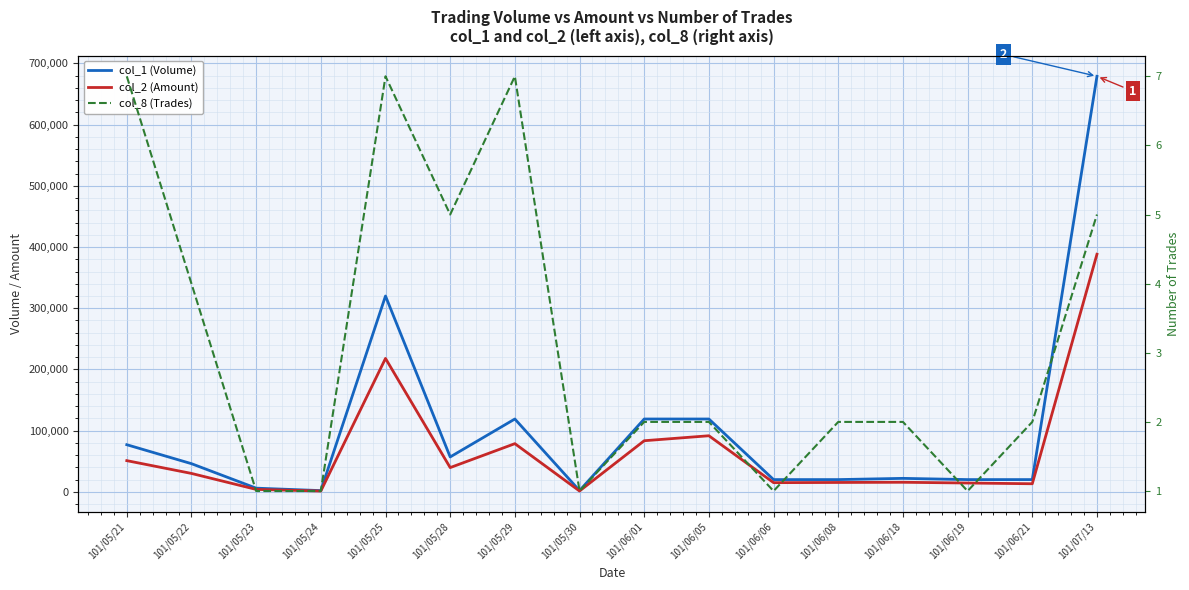

Where does the col_1 (Volume) series first go above 46000?

101/05/21